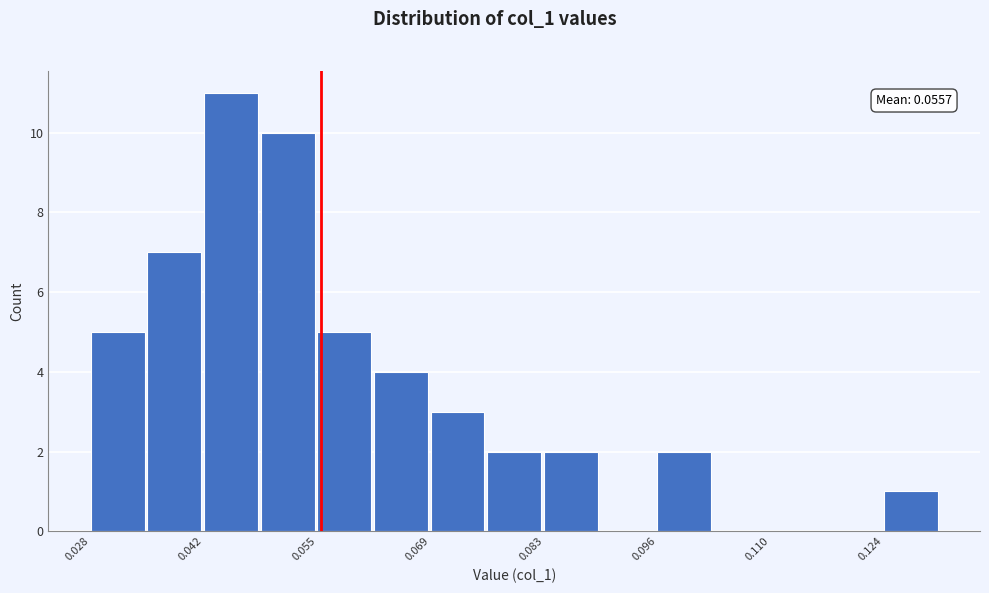

Around what value on the x-axis is the tallest bar? Give the approximate position of its centre, as read against the axis.

0.044